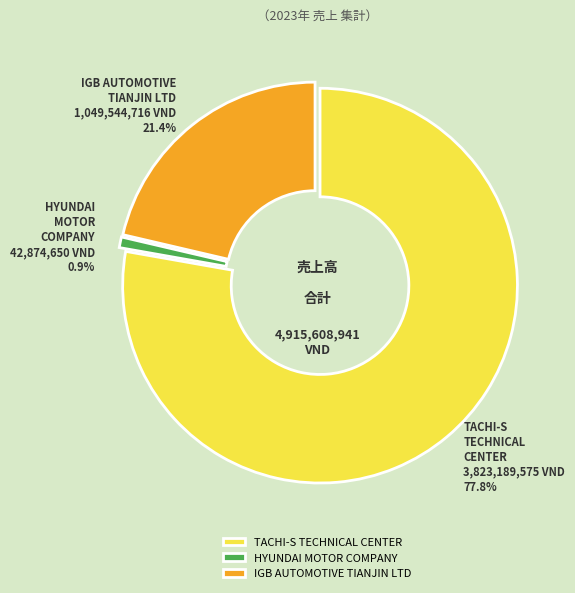

What percentage is NOT represented by IGB AUTOMOTIVE TIANJIN LTD?

78.6%